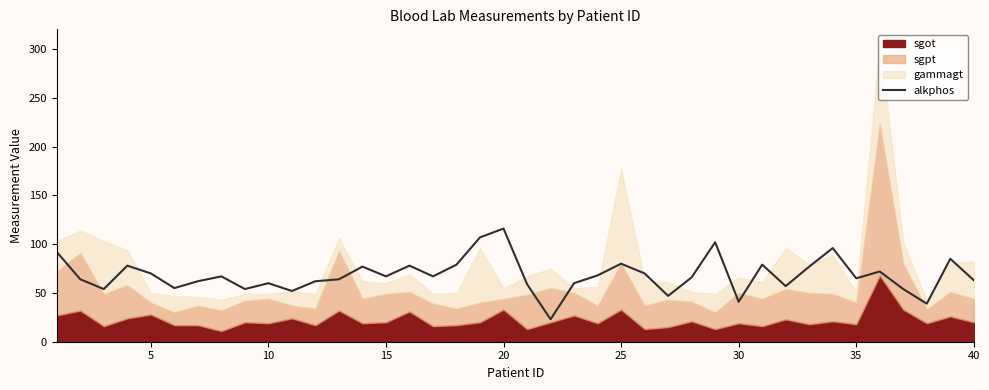

What is the average value?

68